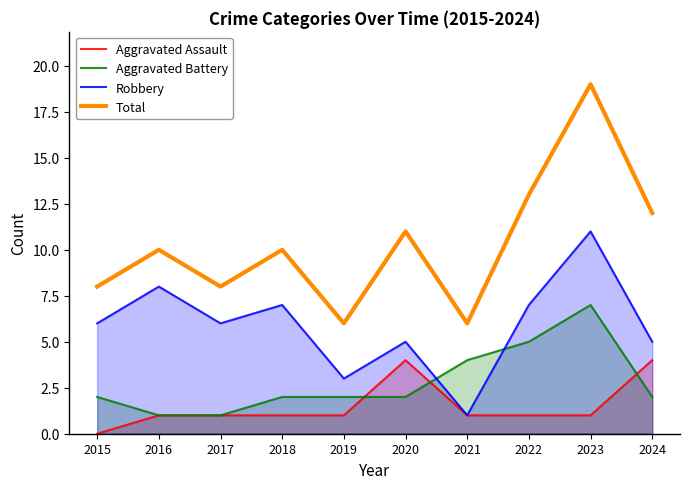

What is the value of the Total point at the 7th from the left?

6